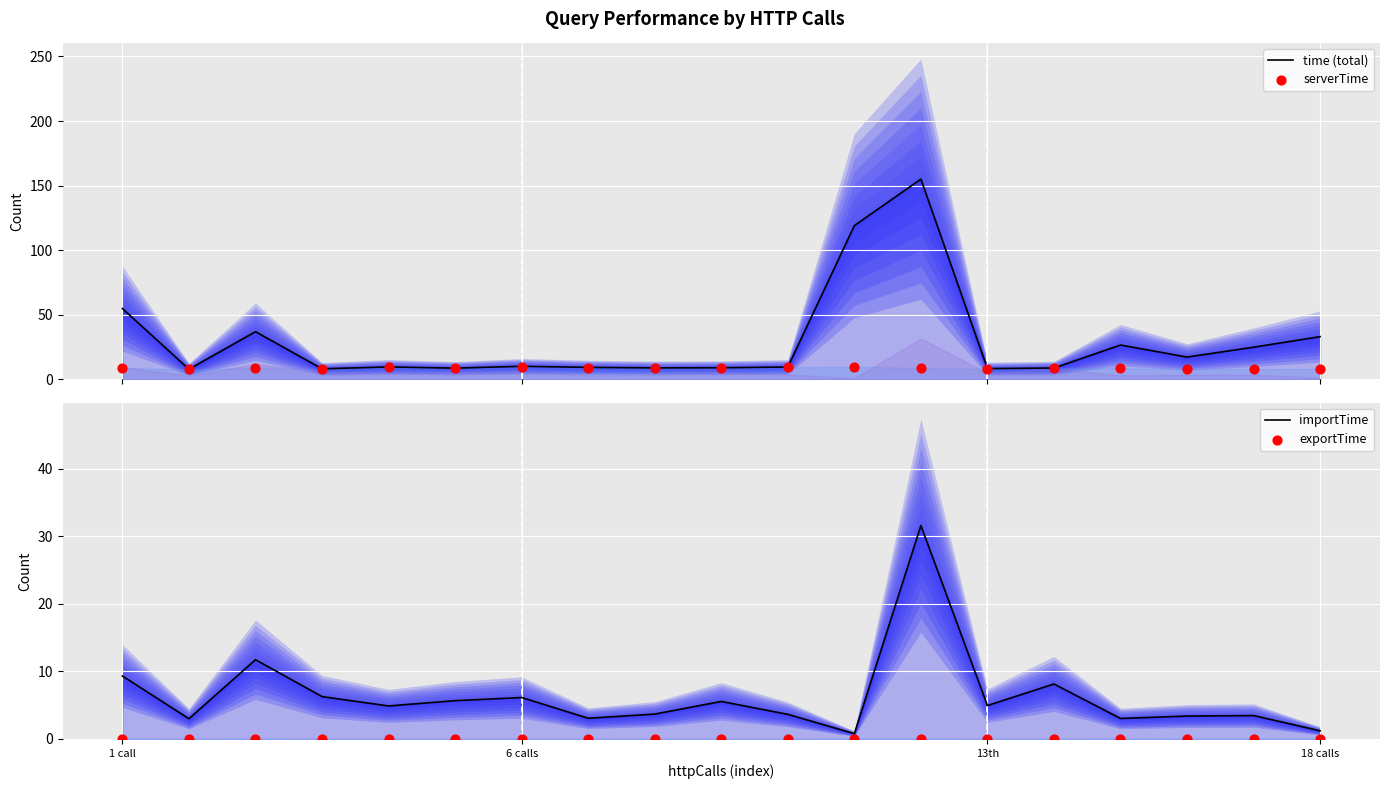

Which series reaches the maximum Y coordinate?

time (total)